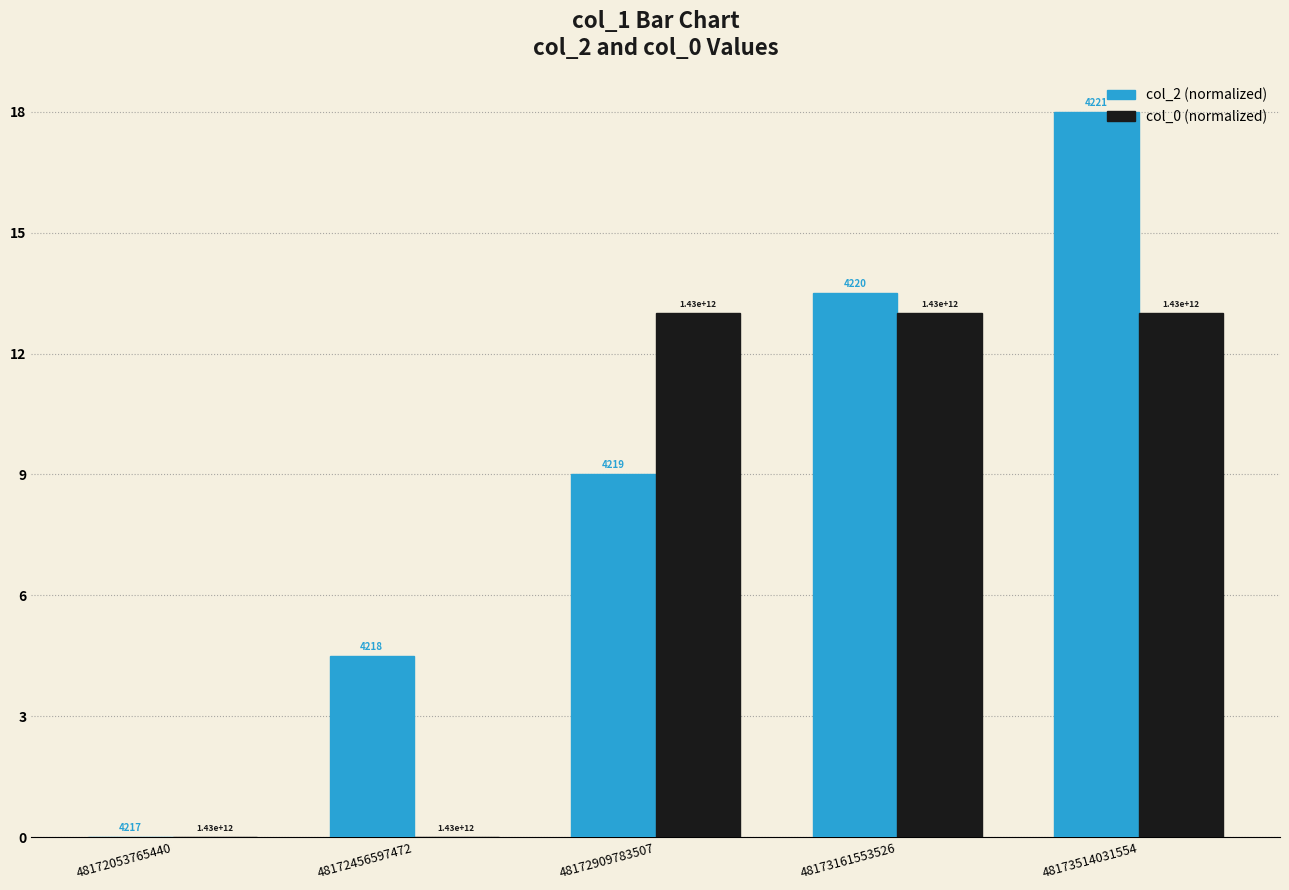

Are the bars grouped side by side (vs. stacked)?

Yes